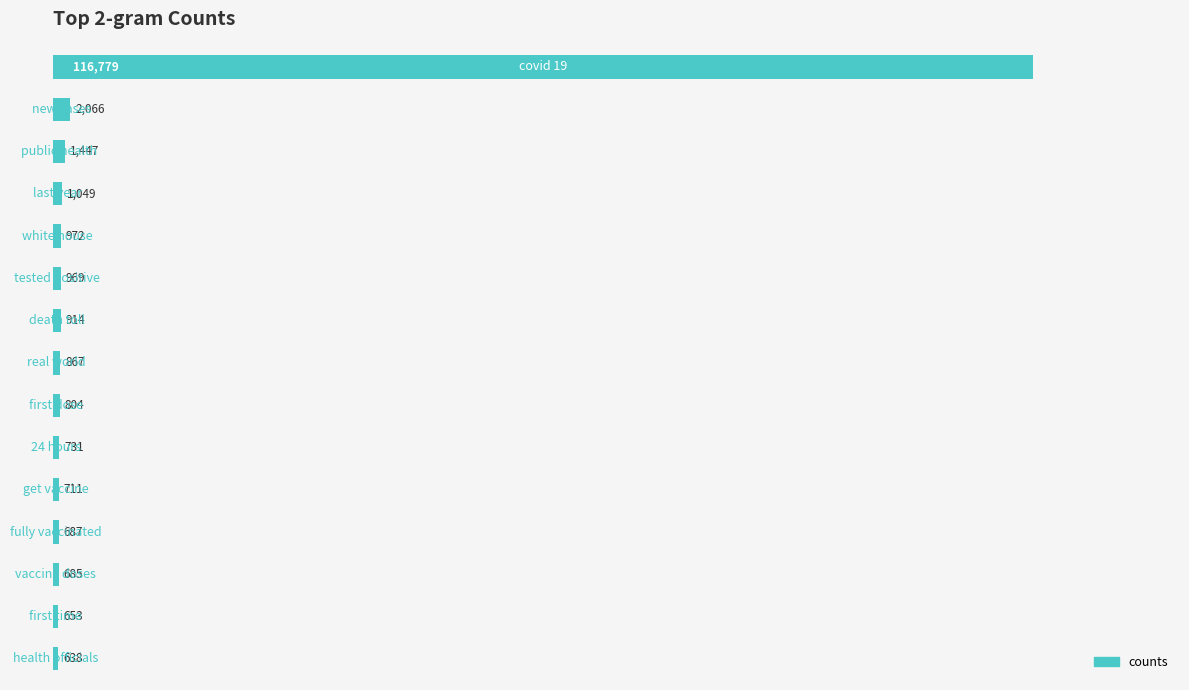

Reading bottom to top, what are all the values shown in this chart?

638	653	685	687	711	731	804	867	914	969	972	1049	1447	2066	116779